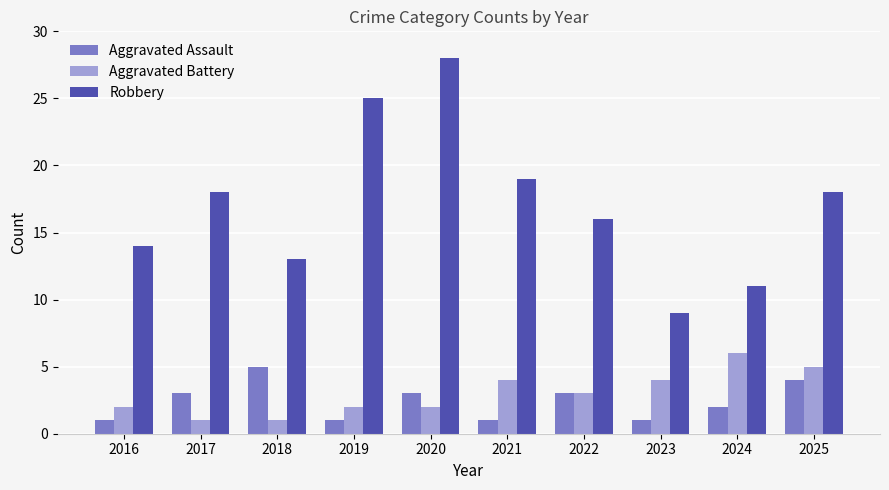

What is the value of the Aggravated Battery bar at the 10th from the left?

5